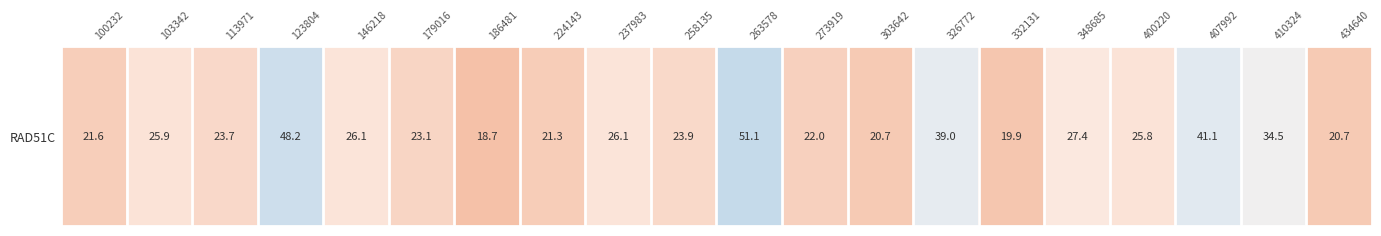

How many data points are above 25?

10